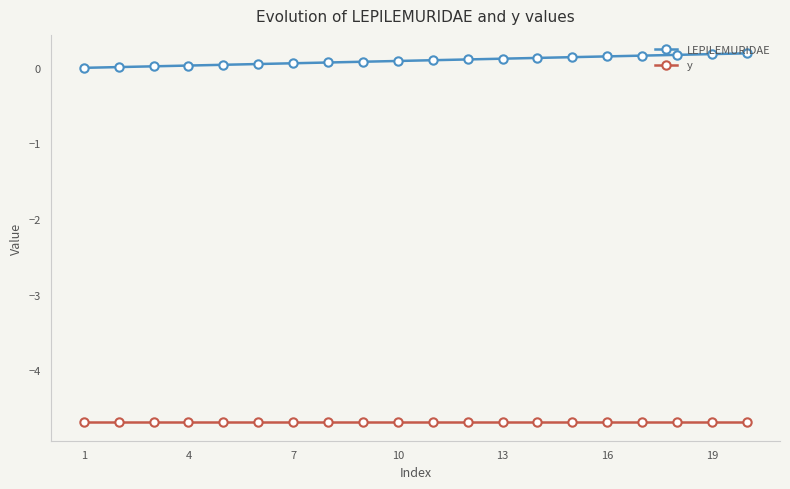

True or false: LEPILEMURIDAE and y cross at least once.

False